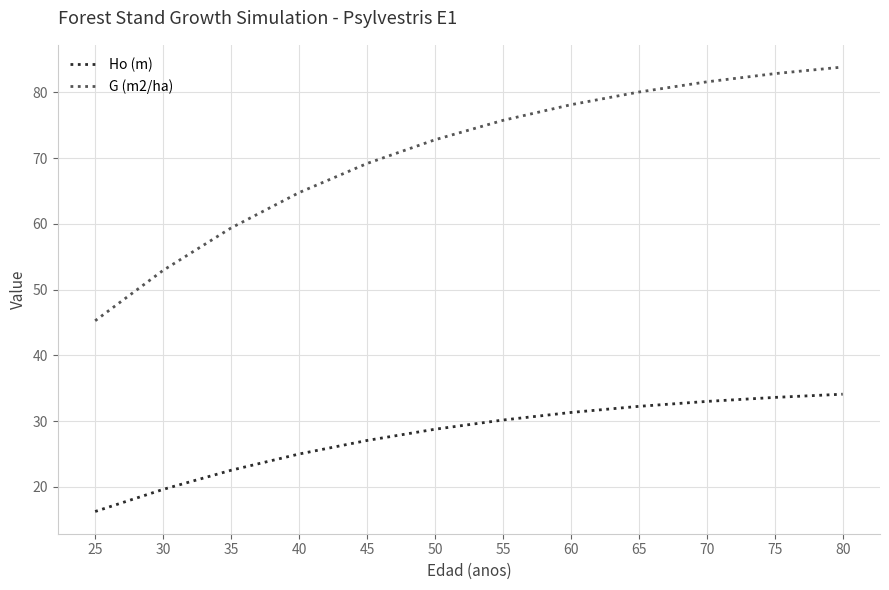

What is the sum of the Ho (m) values at 75 and 60?

64.9